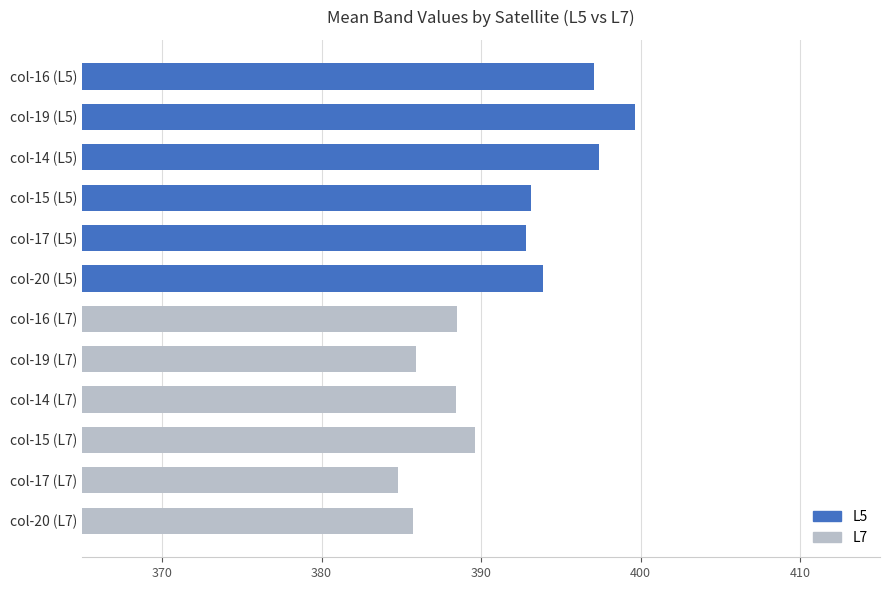

True or false: the data shows 397.4 at col-14 (L5).

True